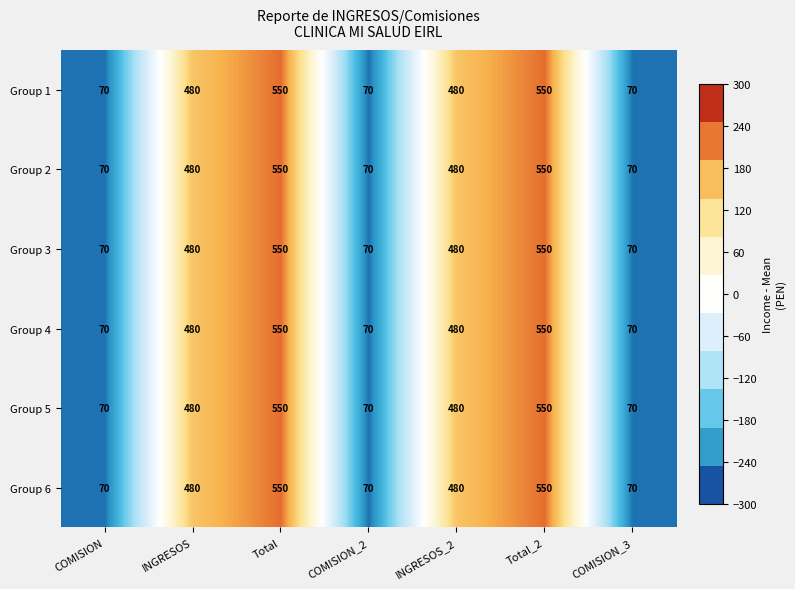

At how many categories does at least one series exceed 216?

4